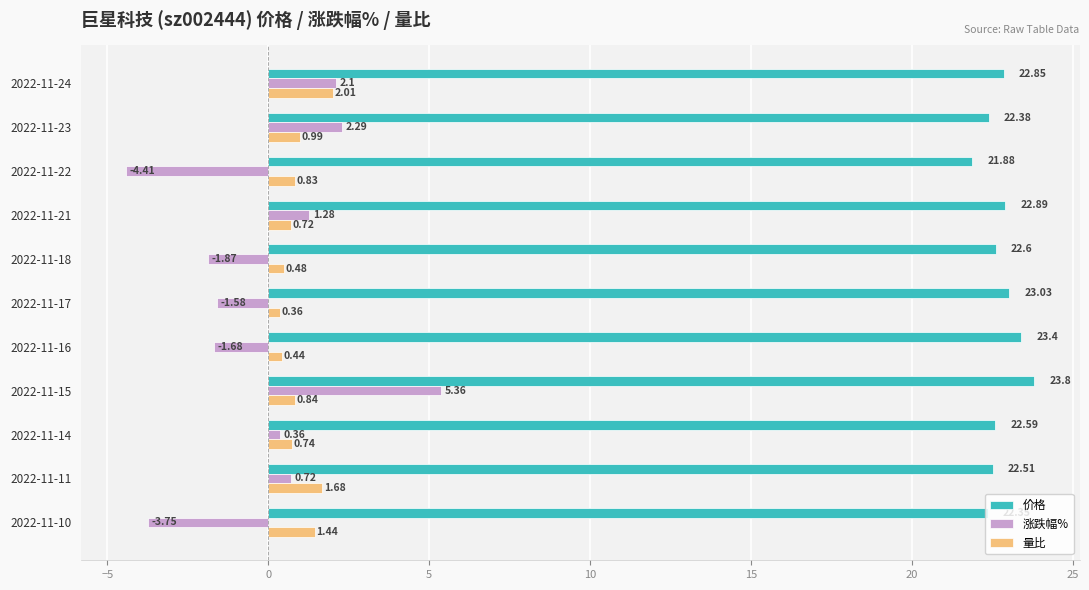

At which category is the sum across all series the highest?

2022-11-15